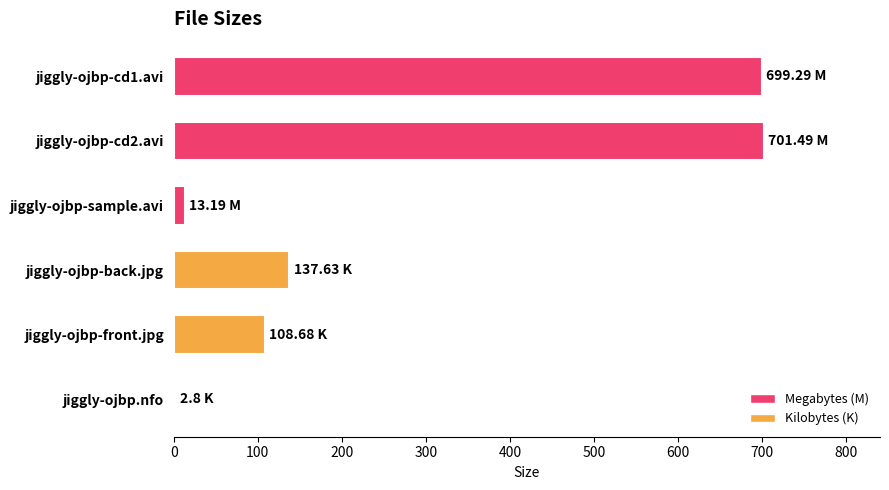

What is the change in value from jiggly-ojbp-cd1.avi to jiggly-ojbp-back.jpg?

-561.7